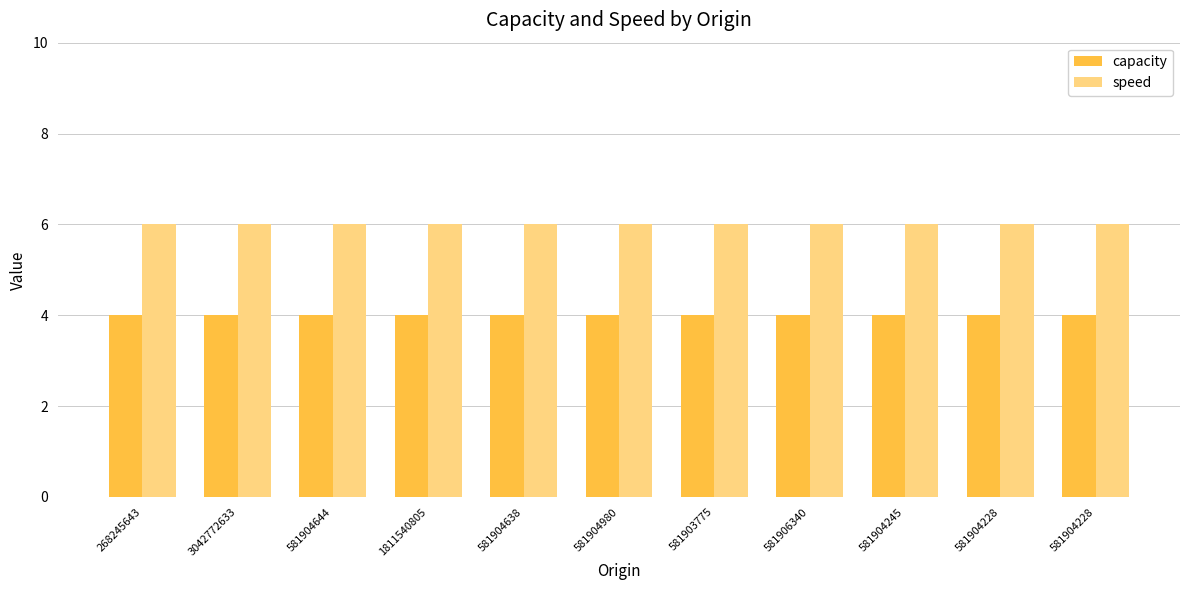

At 581904245, list the series in order from largest to smallest.

speed, capacity